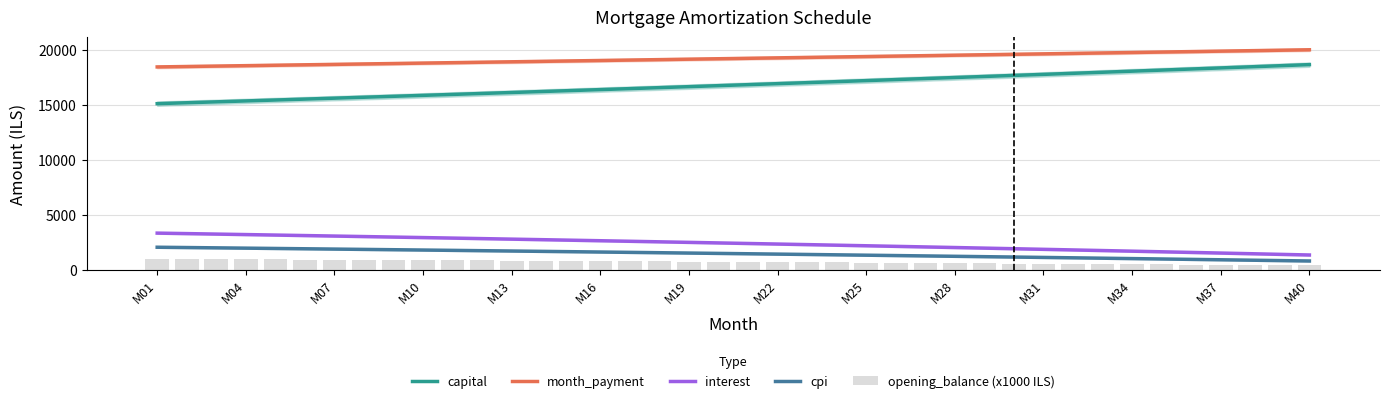

True or false: interest and month_payment intersect in this chart.

False